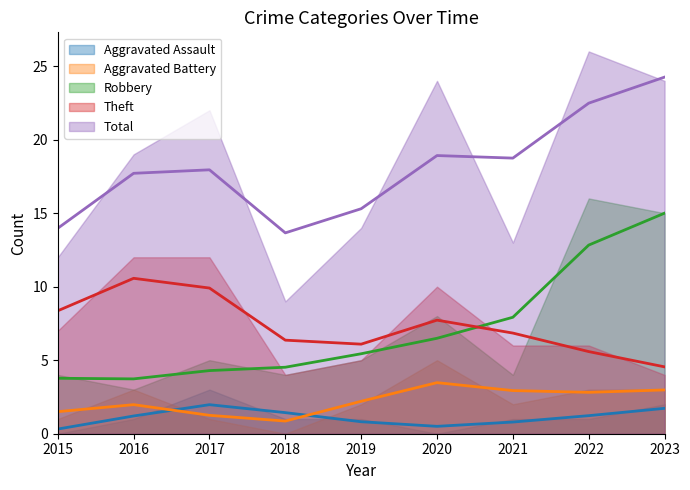

Which category has the lowest value in the Robbery series?

2016